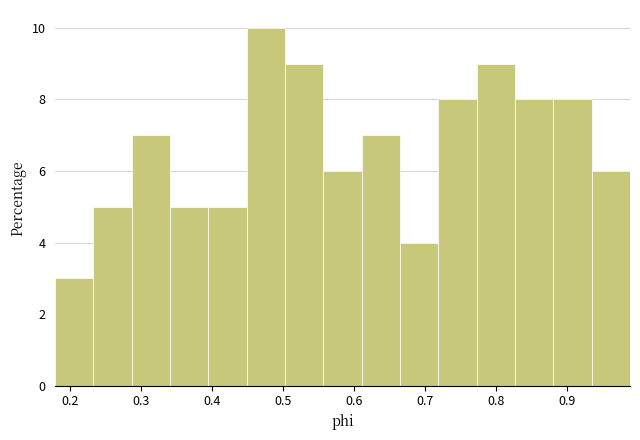

Reading left to right, transcribe this chart: for each bar, give the range it covers on the x-axis and its height. Neither the bar edges nor the heights are printed on the chart, so give them approximately, as read against the axes.

0.18 to 0.23: 3
0.23 to 0.29: 5
0.29 to 0.34: 7
0.34 to 0.39: 5
0.39 to 0.45: 5
0.45 to 0.50: 10
0.50 to 0.56: 9
0.56 to 0.61: 6
0.61 to 0.66: 7
0.66 to 0.72: 4
0.72 to 0.77: 8
0.77 to 0.83: 9
0.83 to 0.88: 8
0.88 to 0.94: 8
0.94 to 0.99: 6